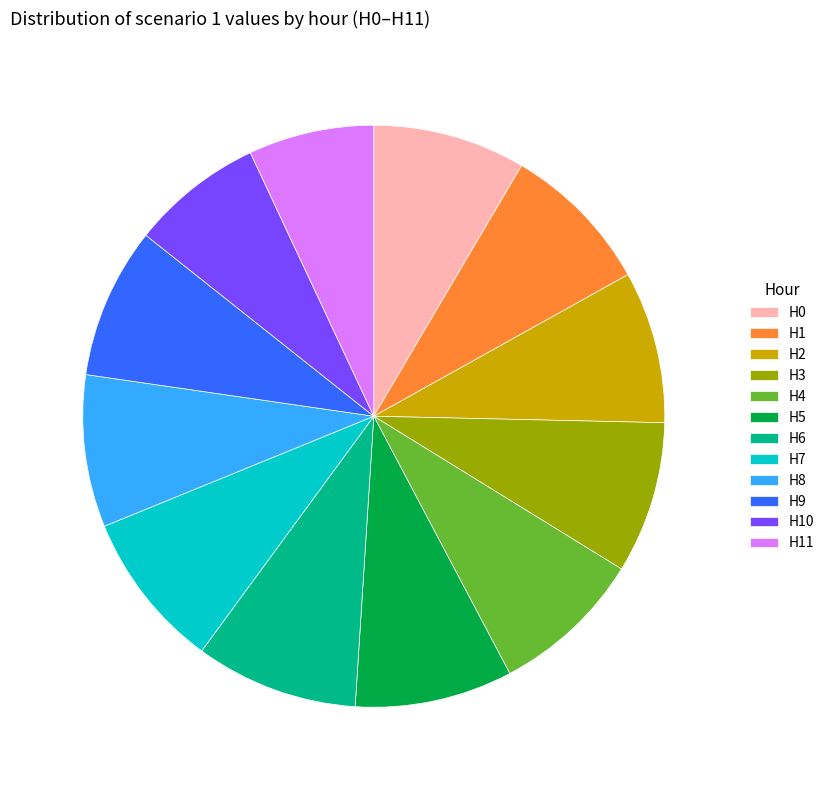

Approximately how many times larger is the value at H4 compared to H9?

1.0